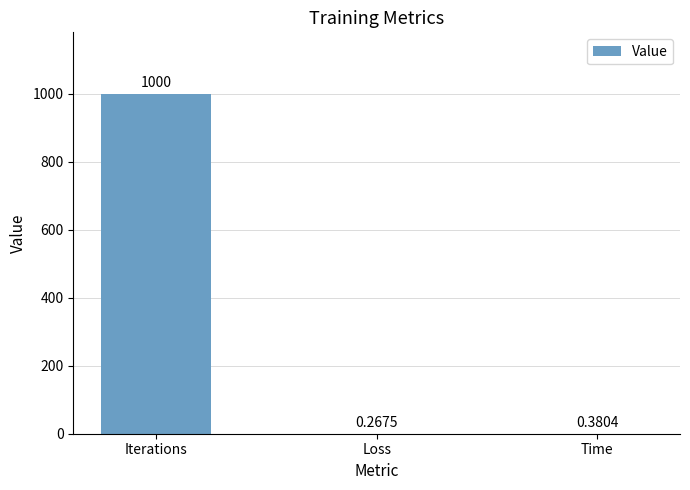

What is the sum of all values?

1000.6